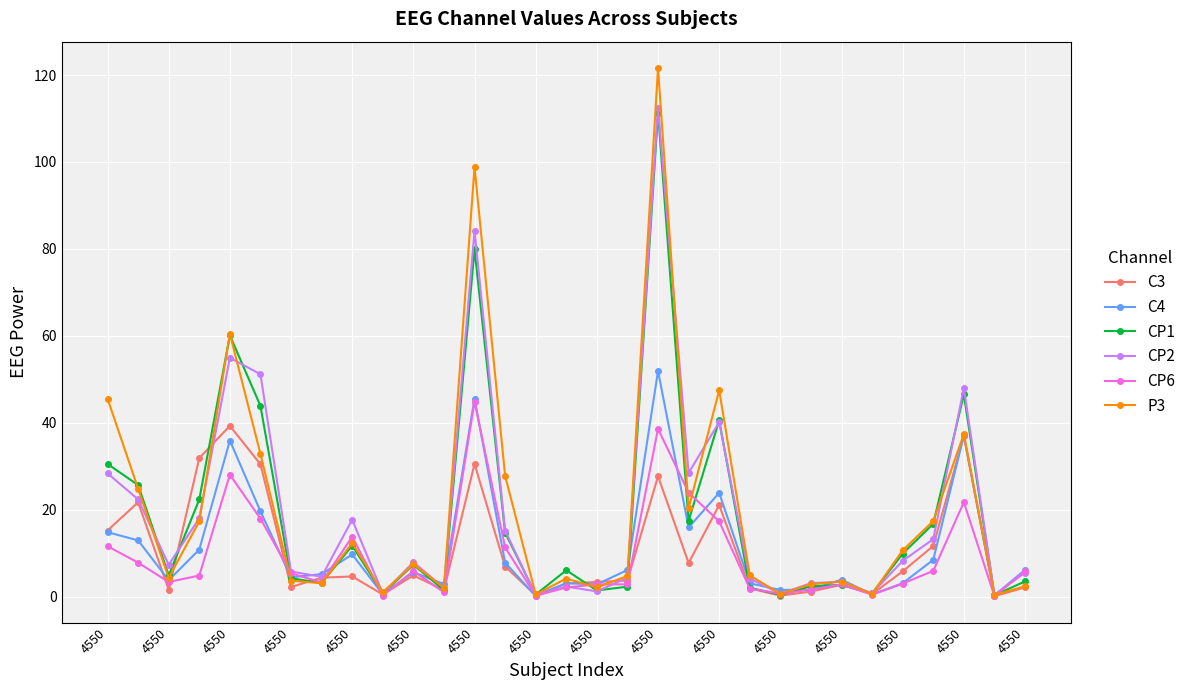

What are all the series names shown in the legend?

C3, C4, CP1, CP2, CP6, P3